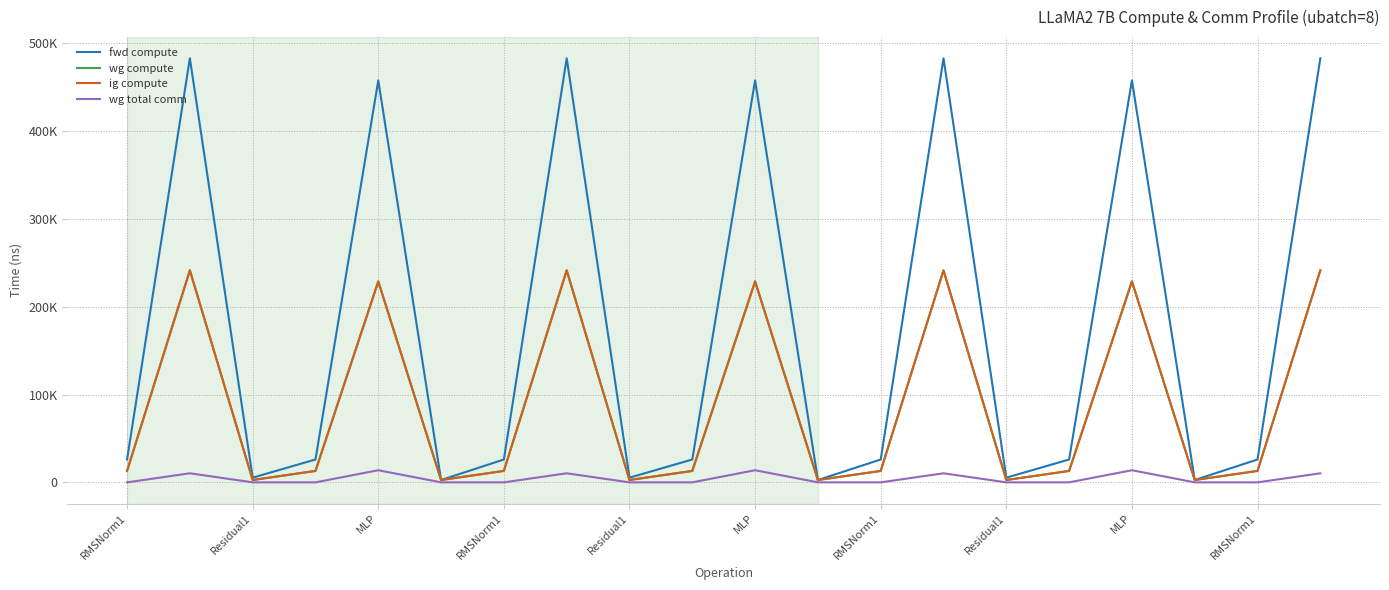

True or false: wg total comm has more than 0 points higher than both neighbors.

True